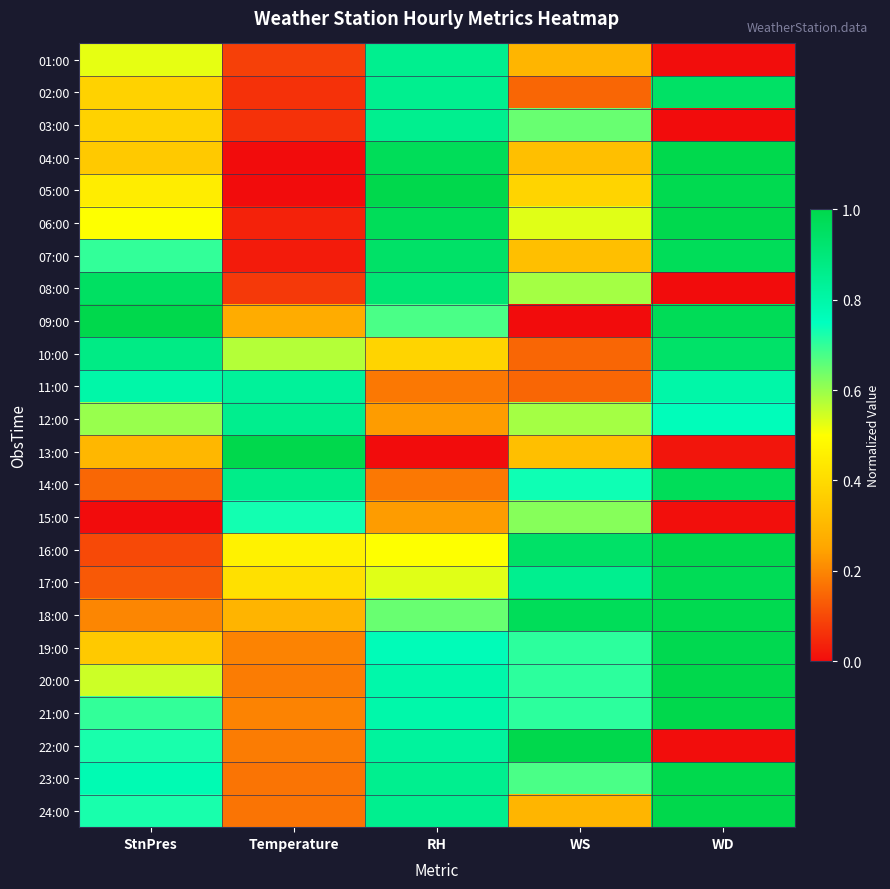

What is the total value across all series at RH?

15.8